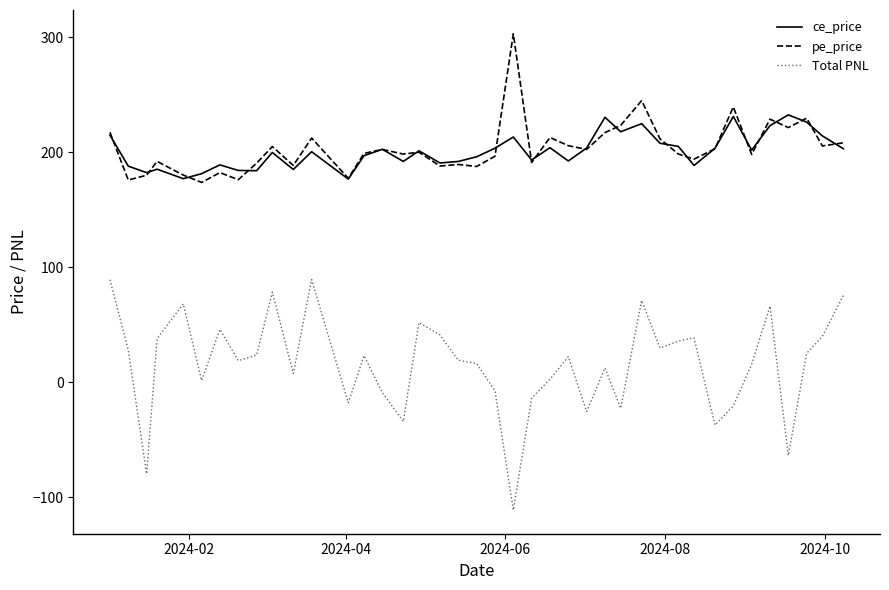

What is the greatest value displayed?

303.0